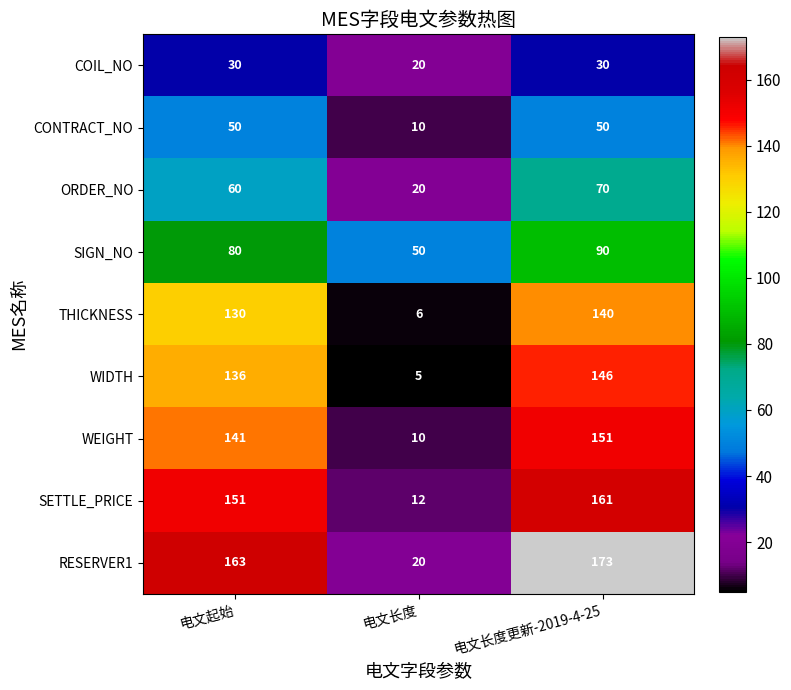

List the series in order of their peak value, lowest first.

COIL_NO, CONTRACT_NO, ORDER_NO, SIGN_NO, THICKNESS, WIDTH, WEIGHT, SETTLE_PRICE, RESERVER1